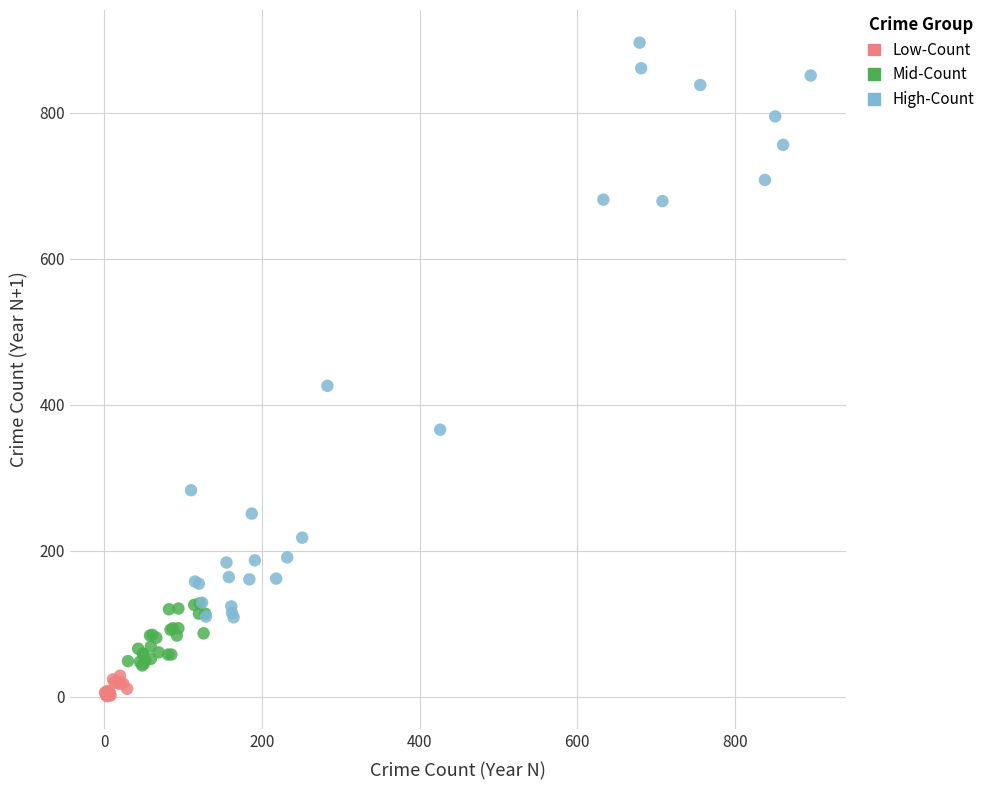

Which series reaches the minimum Y coordinate?

Low-Count